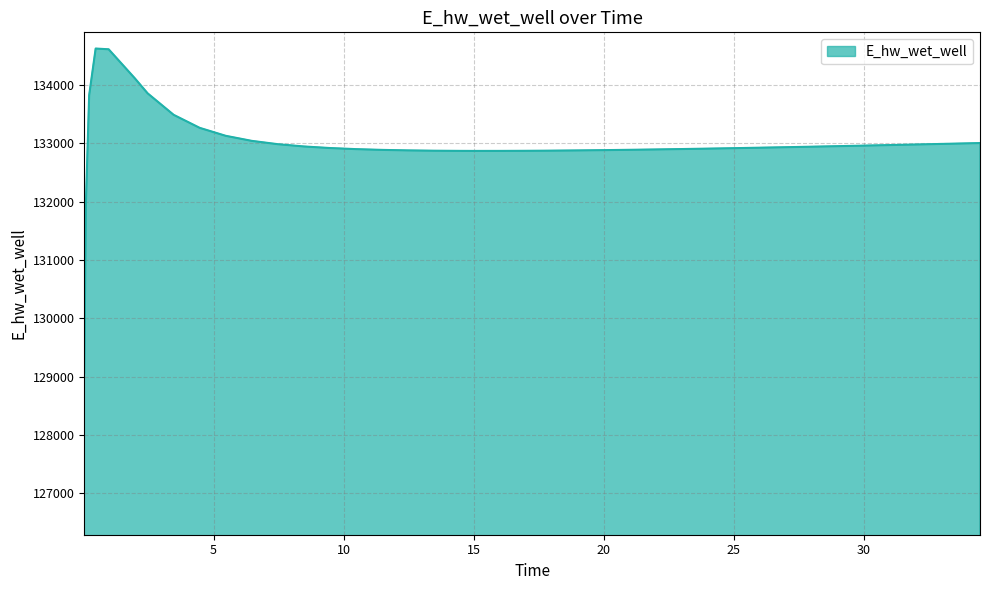

What is the greatest value displayed?

134627.9